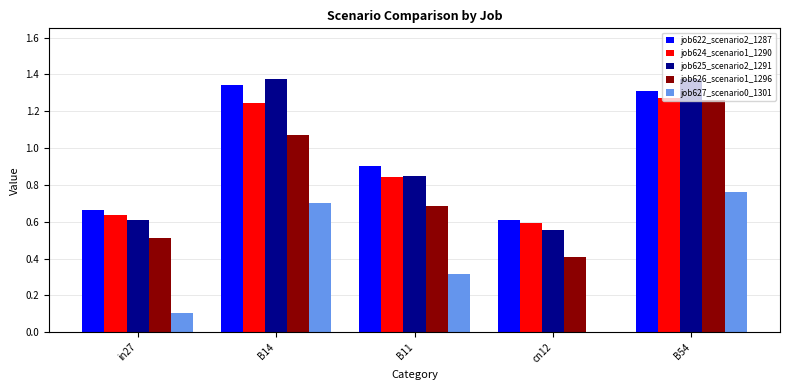

Is the value of job625_scenario2_1291 at in27 greater than the value of job624_scenario1_1290 at in27?

No